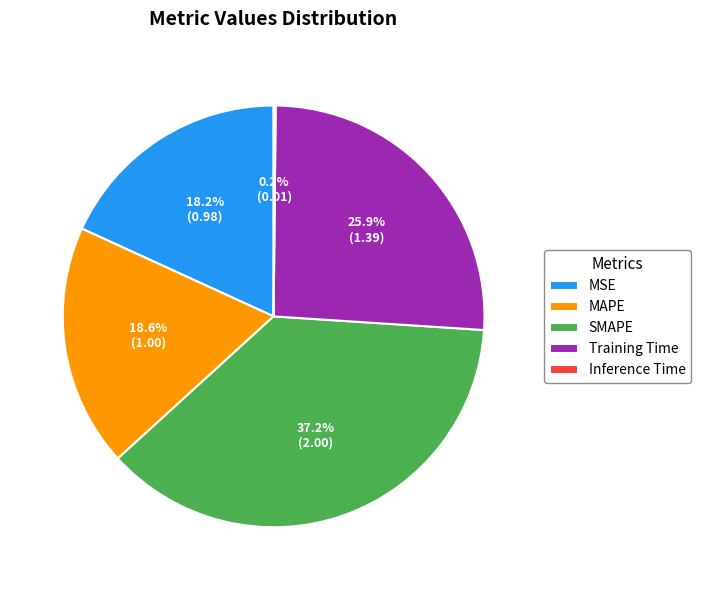

True or false: Training Time accounts for 26% of the total.

True